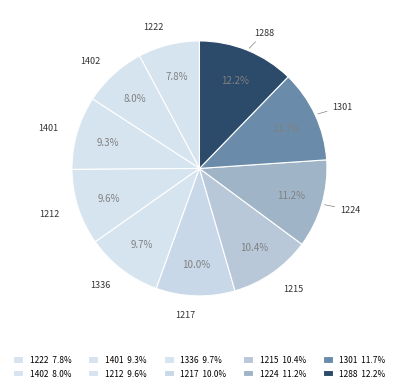

Is there any slice that represents more than half of the pie?

No